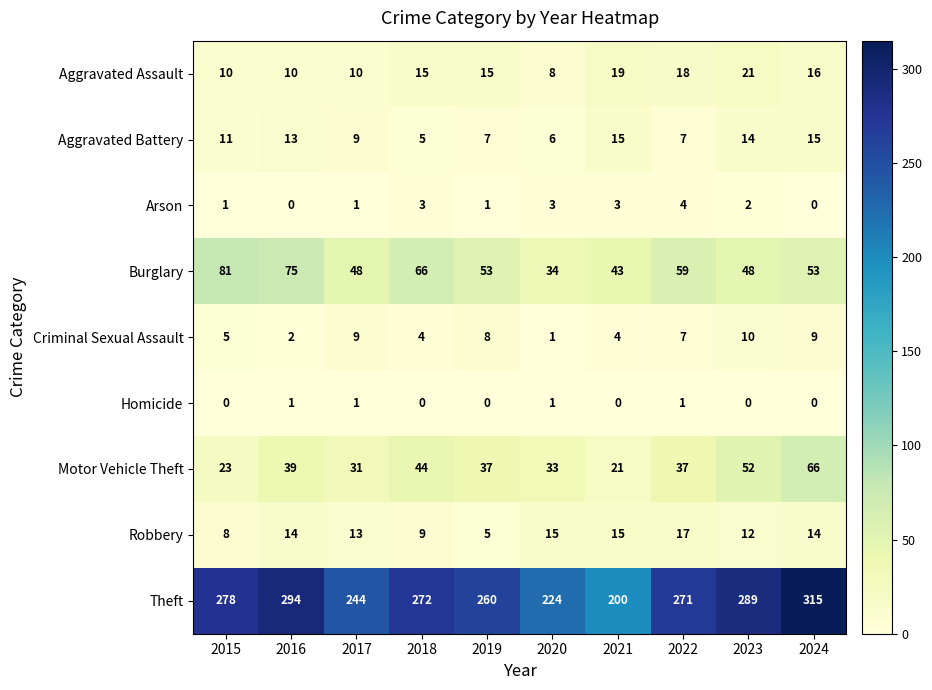

How many Arson values are between 1 and 3?

7